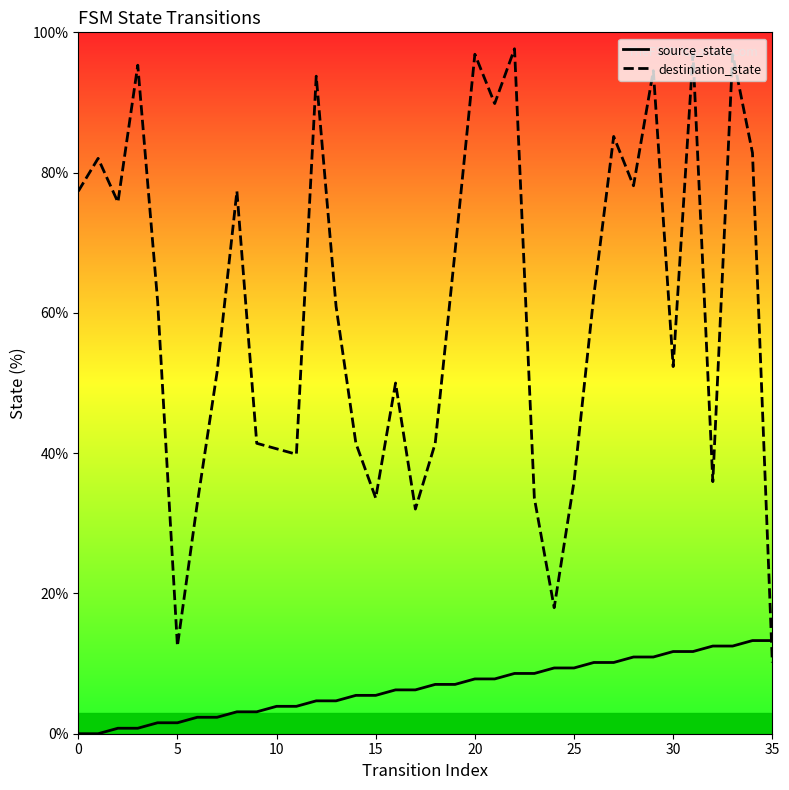

How many lines are shown in the chart?

2